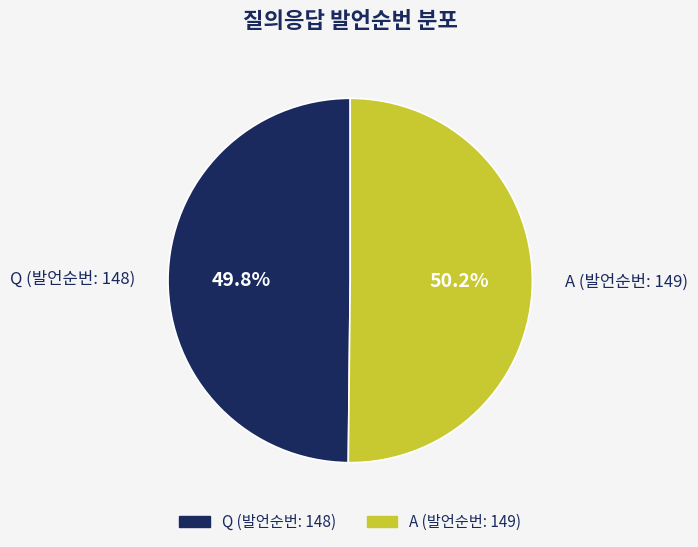

What portion of the pie excludes Q (발언순번: 148)?

50.2%